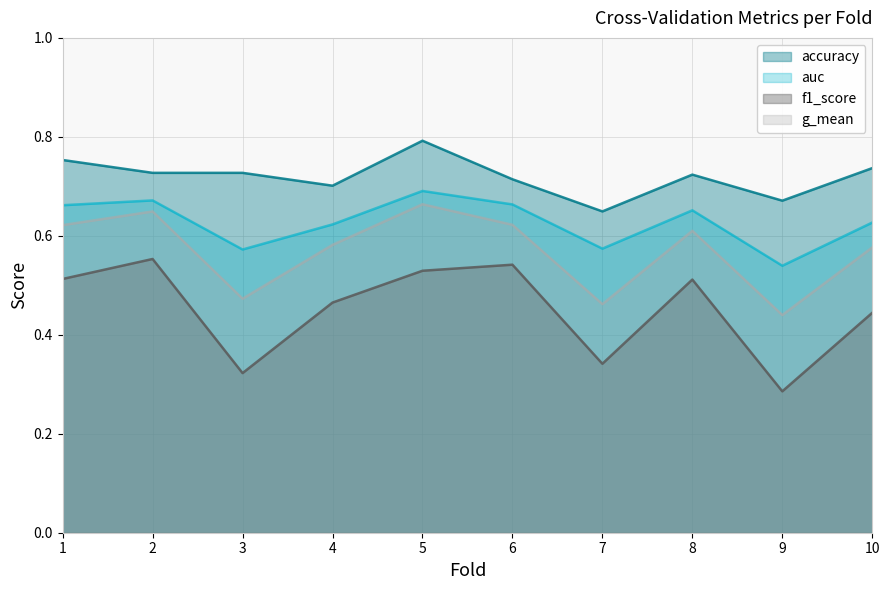

True or false: f1_score and g_mean cross at least once.

False